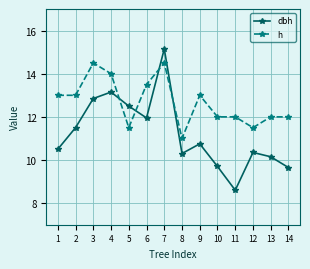

At which category is the sum across all series the highest?

7